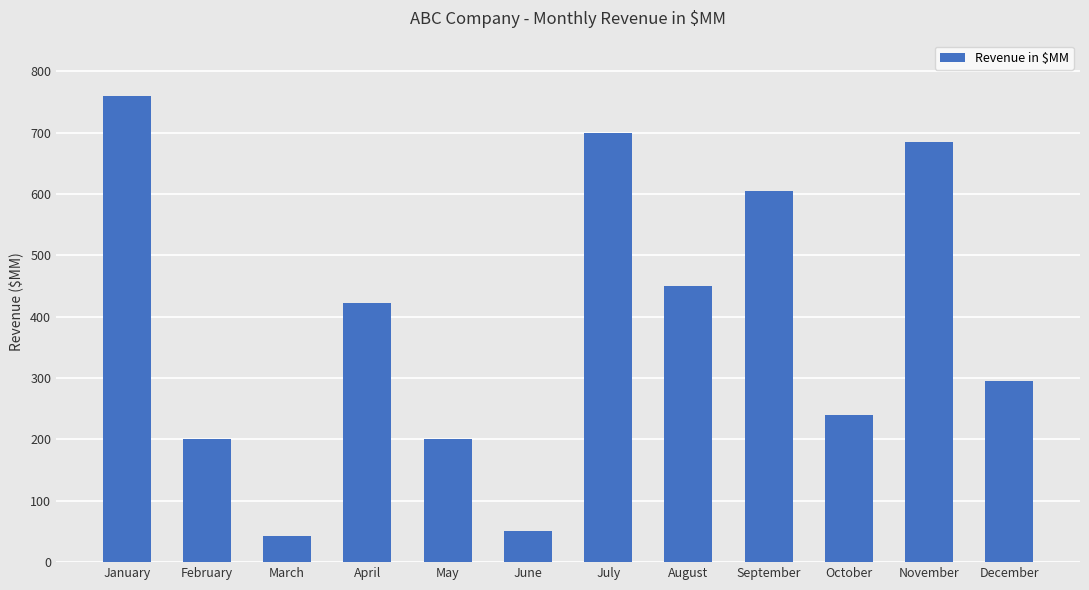

Reading left to right, transcribe all the data shown in this chart.

759	200	42	423	200	50	700	450	605	240	685	295